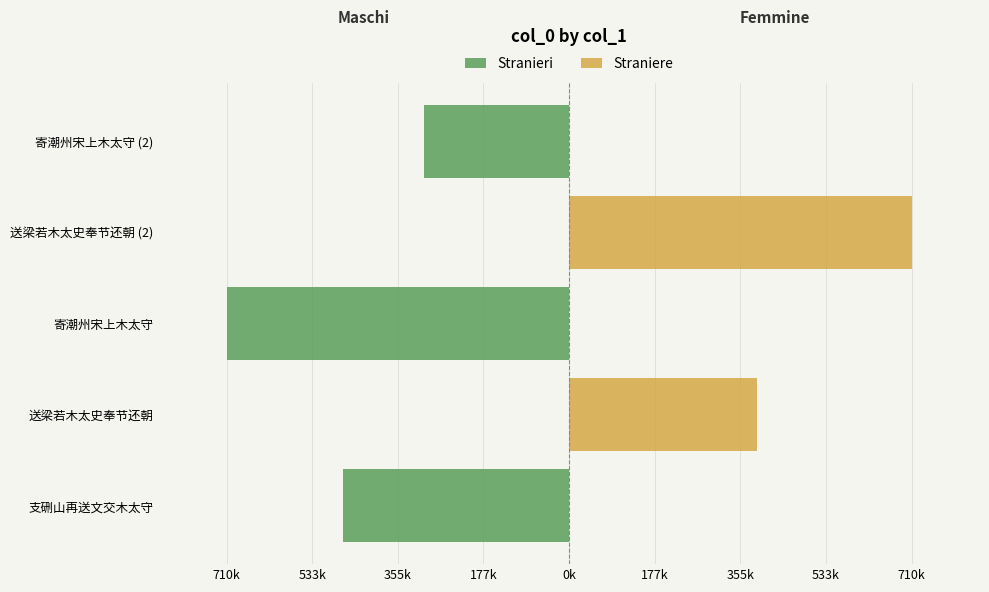

What position from the left is 寄潮州宋上木太守?

3